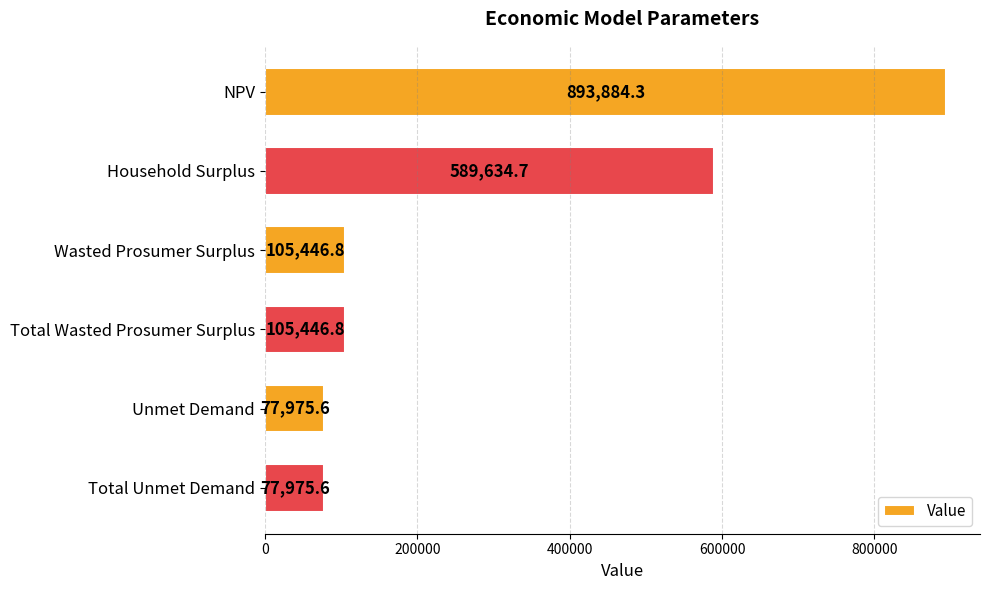

Reading top to bottom, list all the values displayed in this chart.

NPV=893884.3	Household Surplus=589634.7	Wasted Prosumer Surplus=105446.8	Total Wasted Prosumer Surplus=105446.8	Unmet Demand=77975.6	Total Unmet Demand=77975.6